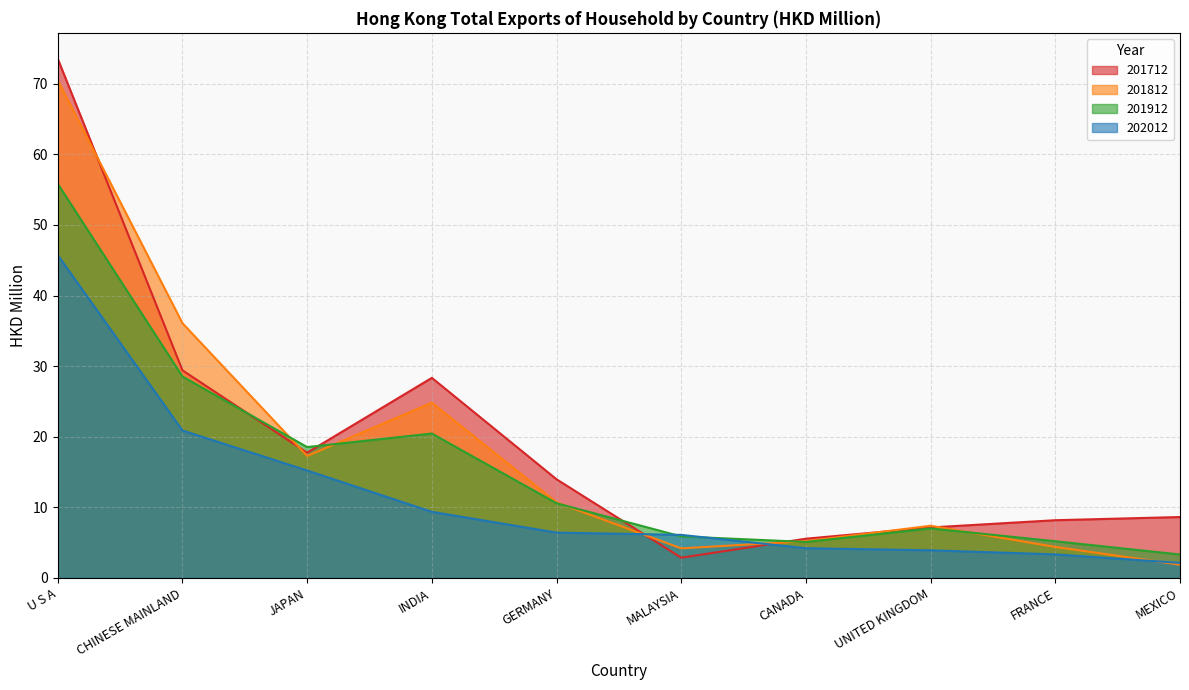

Which series has the largest range (max minus min)?

201712